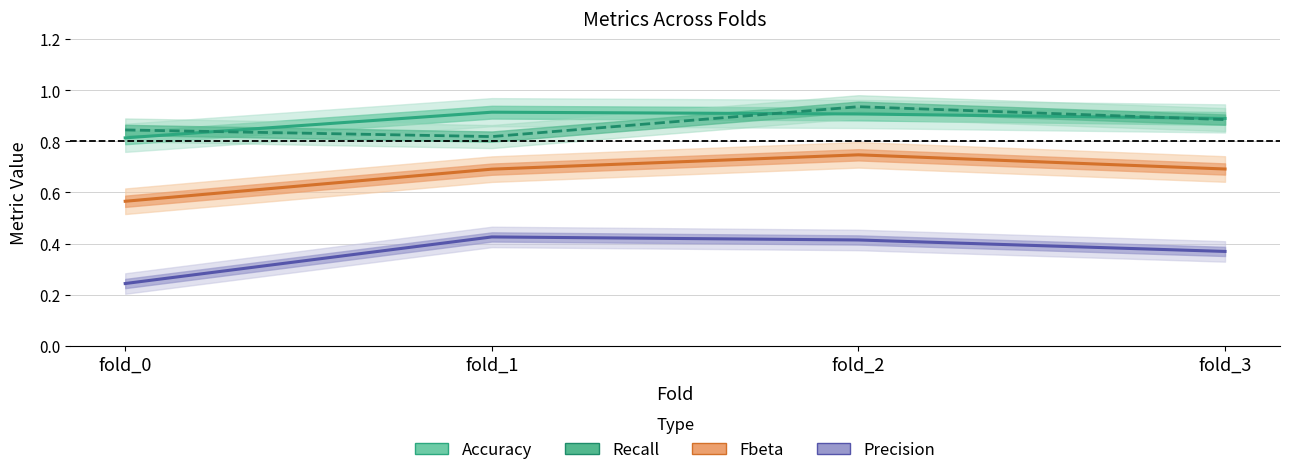

What is the value of the Accuracy point at the 2nd from the left?

0.9